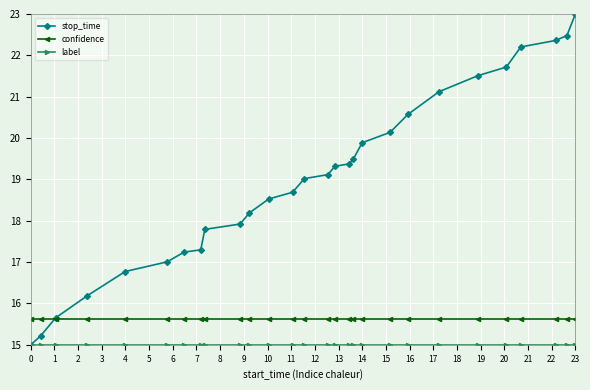

What is the smallest value displayed?

15.0